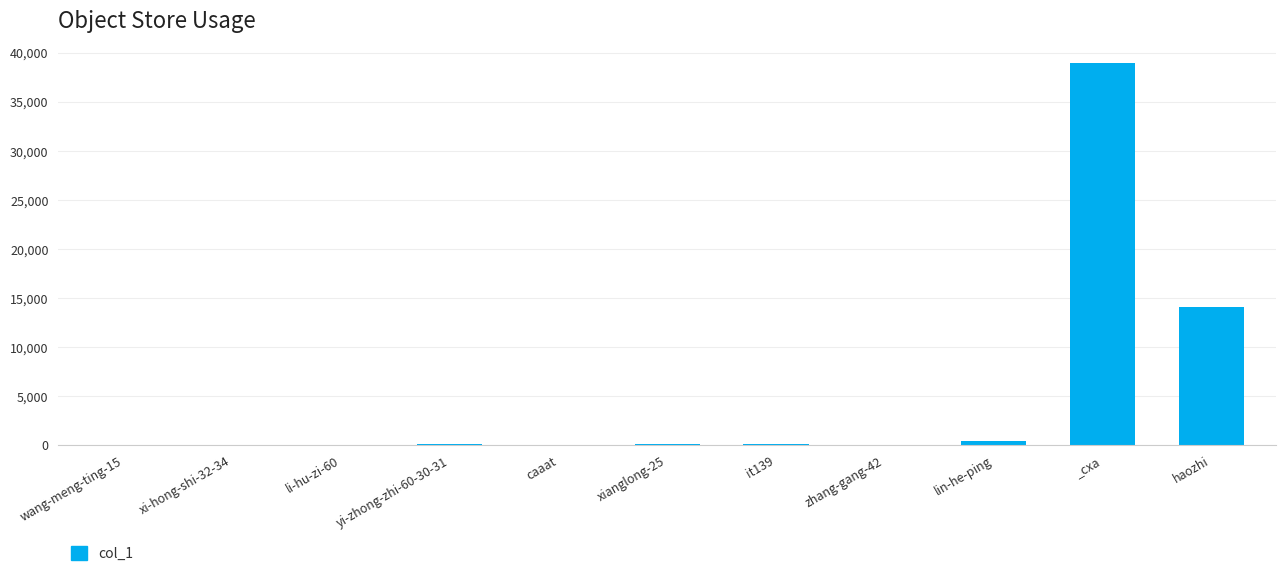

What is the average value?

4873